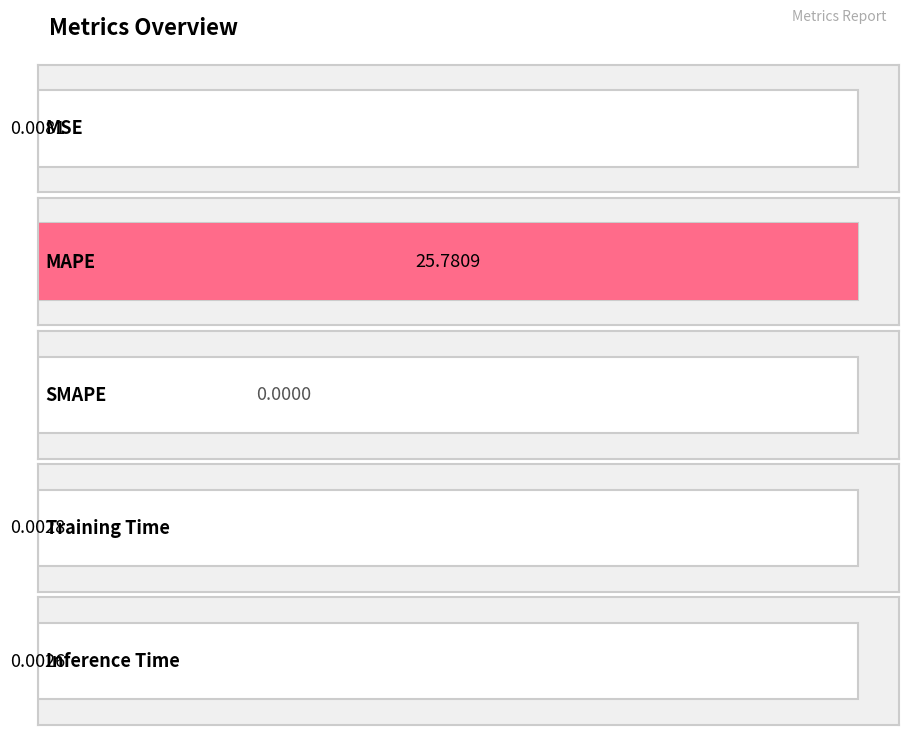

Reading right to left, what are all the values shown in this chart?

0.0	0.0	0.0	25.8	0.0